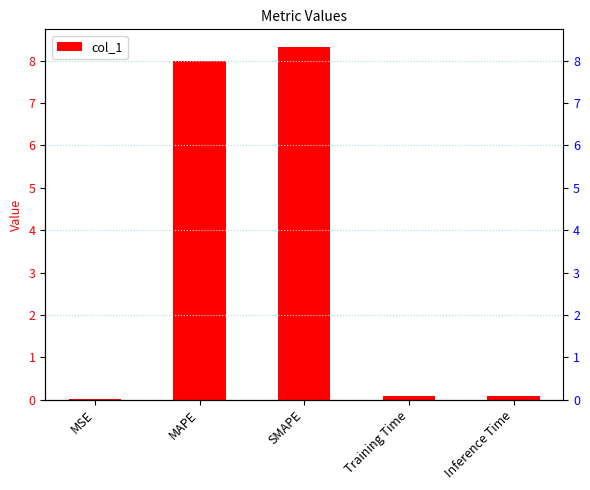

What is the difference between the maximum and minimum values?

8.3